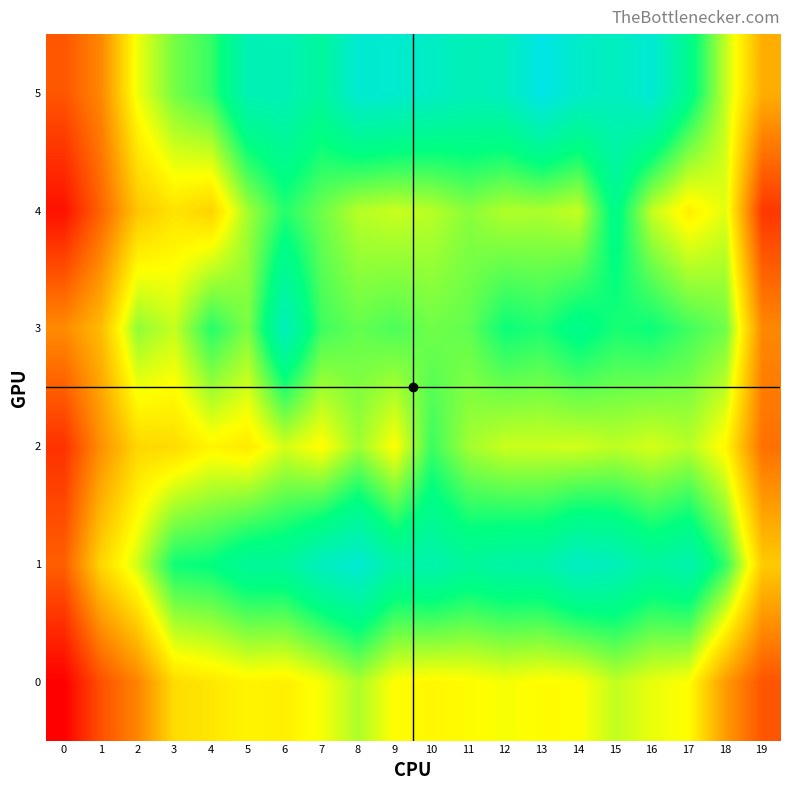

At which category is the sum across all series the highest?

15